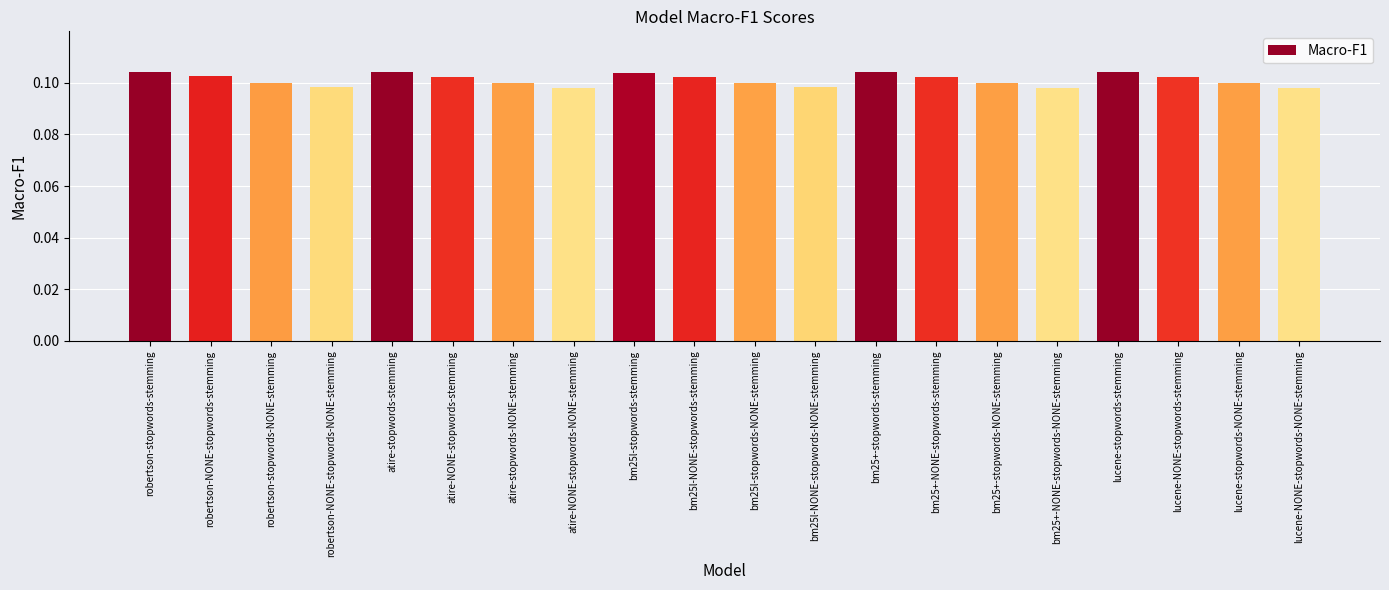

Count the values in the range 0 to 1.

20